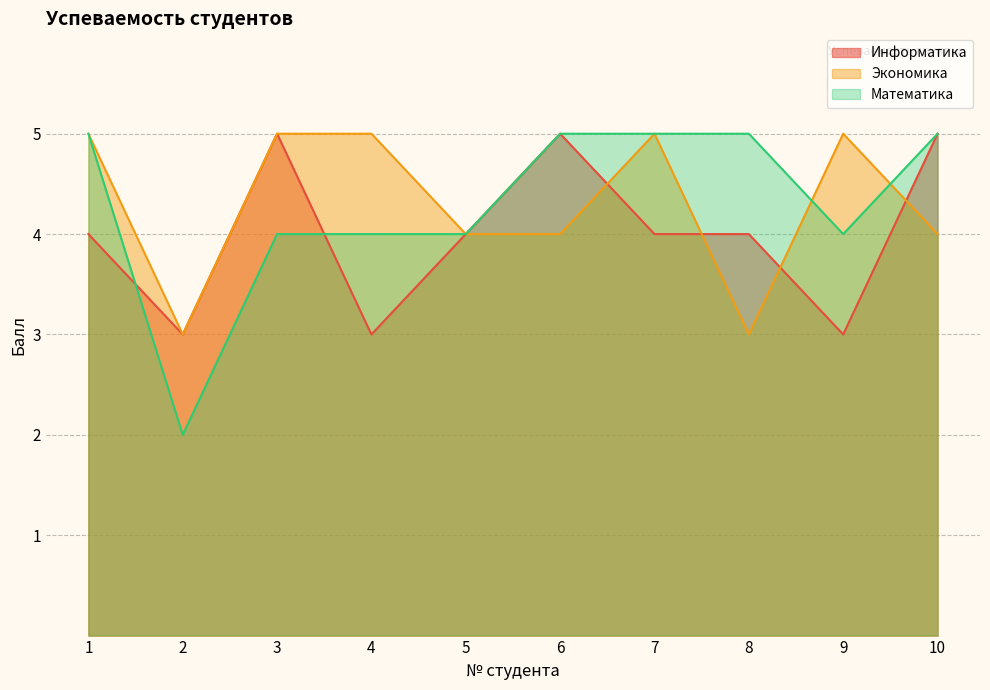

How many data points does each series have?

10